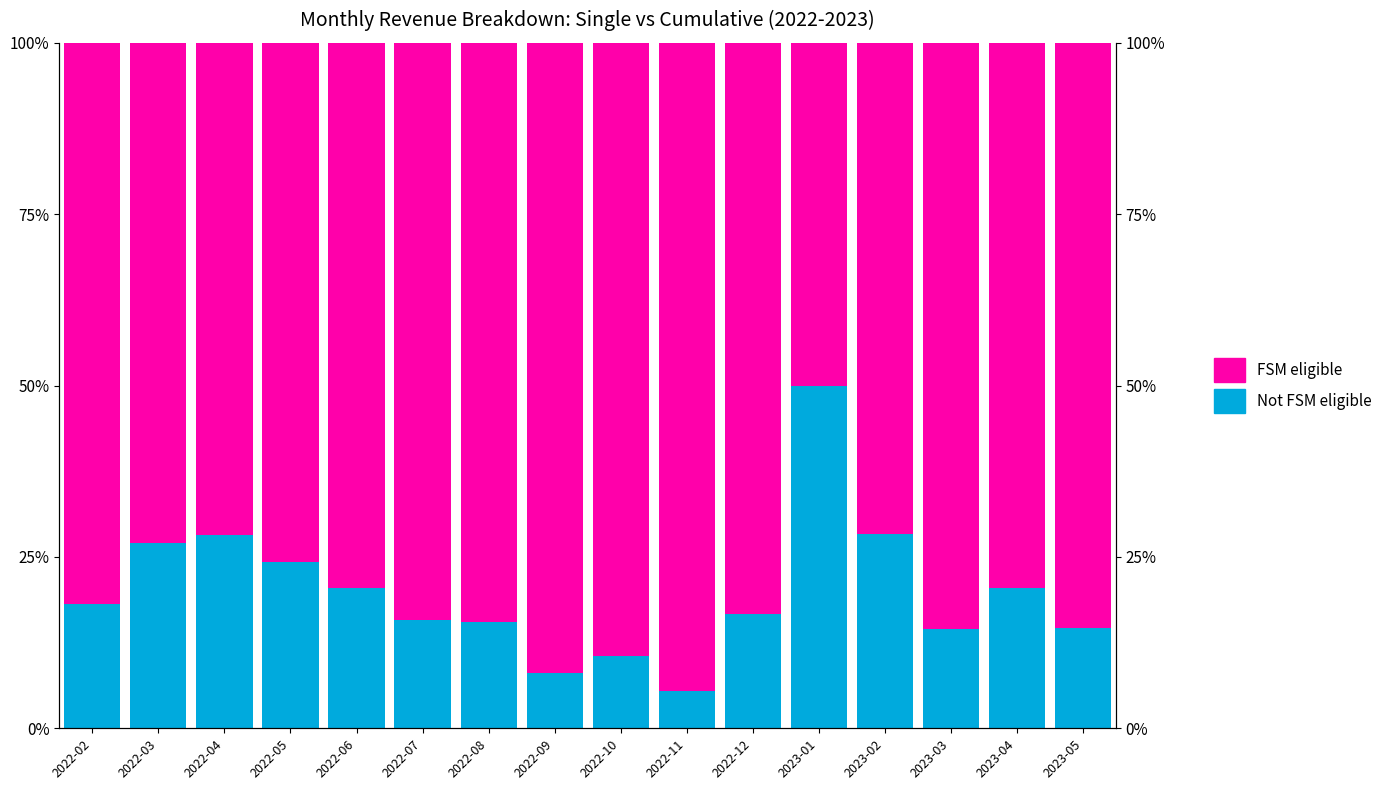

Reading left to right, what are all the values shown in this chart?

Not FSM eligible: 2022-02=18.1	2022-03=27.1	2022-04=28.2	2022-05=24.3	2022-06=20.5	2022-07=15.8	2022-08=15.5	2022-09=8.1	2022-10=10.5	2022-11=5.5	2022-12=16.7	2023-01=50.0	2023-02=28.4	2023-03=14.4	2023-04=20.5	2023-05=14.6
FSM eligible: 2022-02=81.9	2022-03=72.9	2022-04=71.8	2022-05=75.7	2022-06=79.5	2022-07=84.2	2022-08=84.5	2022-09=91.9	2022-10=89.5	2022-11=94.5	2022-12=83.3	2023-01=50.0	2023-02=71.6	2023-03=85.6	2023-04=79.5	2023-05=85.4